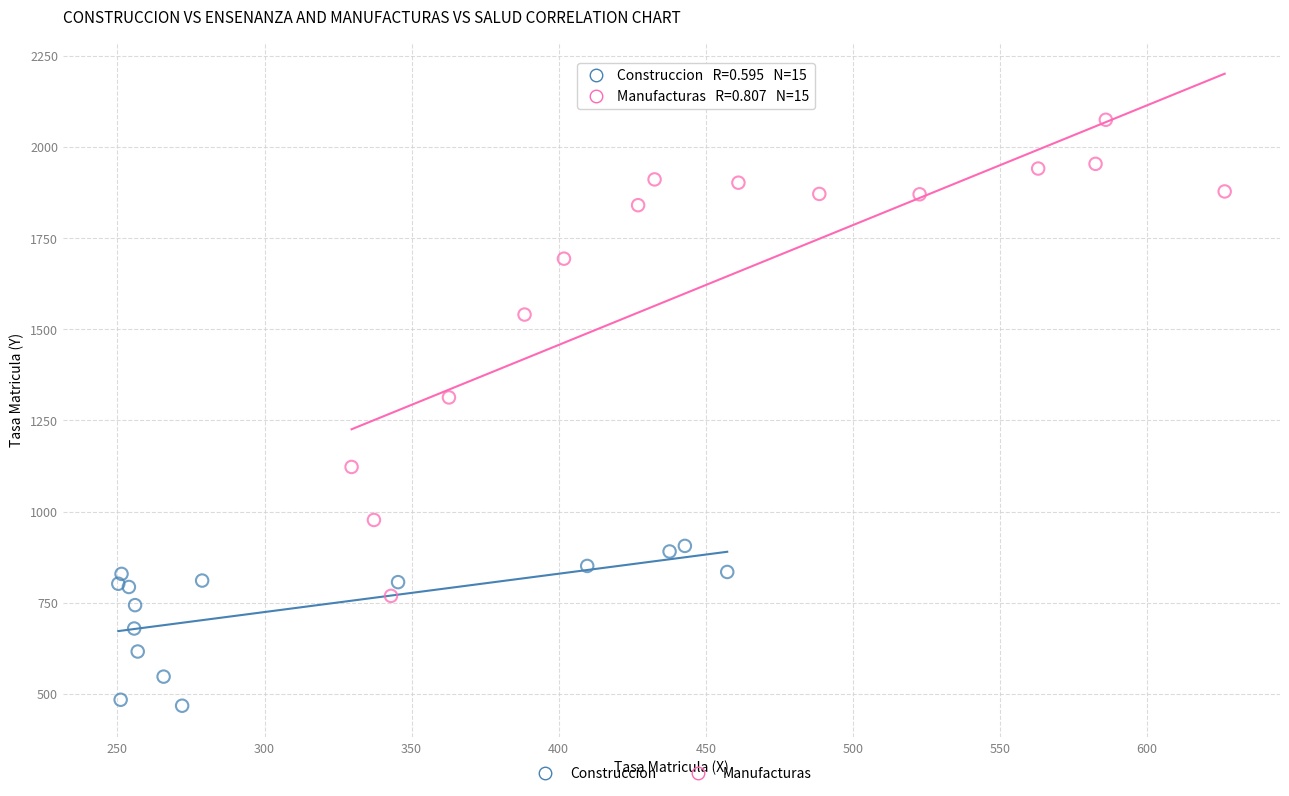

Which series has the widest spread of Y values?

Manufacturas